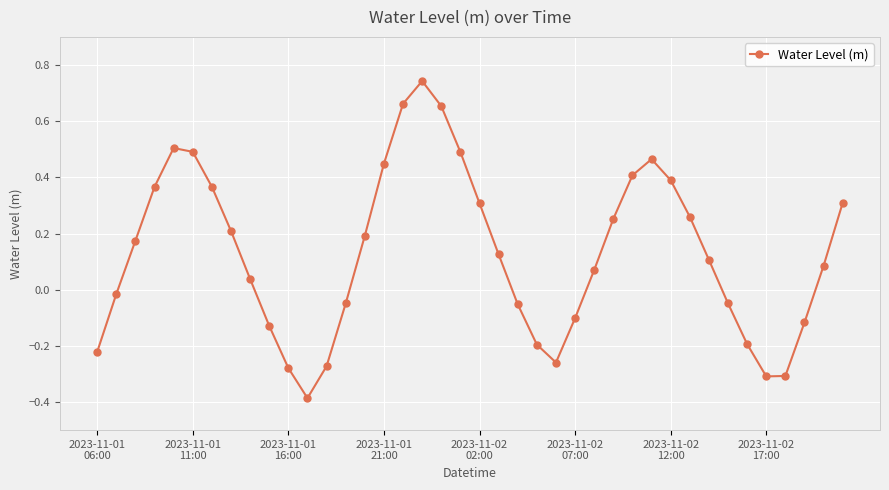

How many lines are shown in the chart?

1